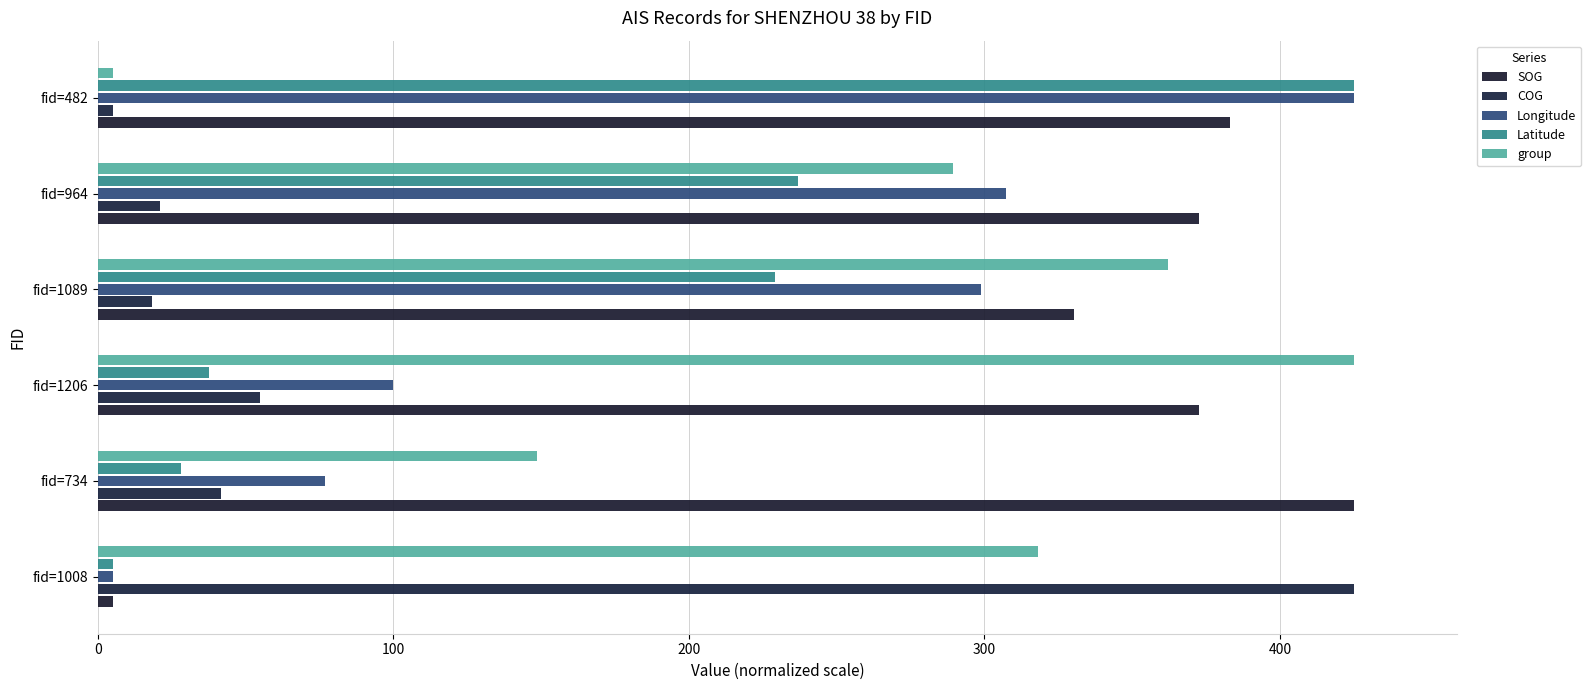

What is the average value of the COG series?

94.2